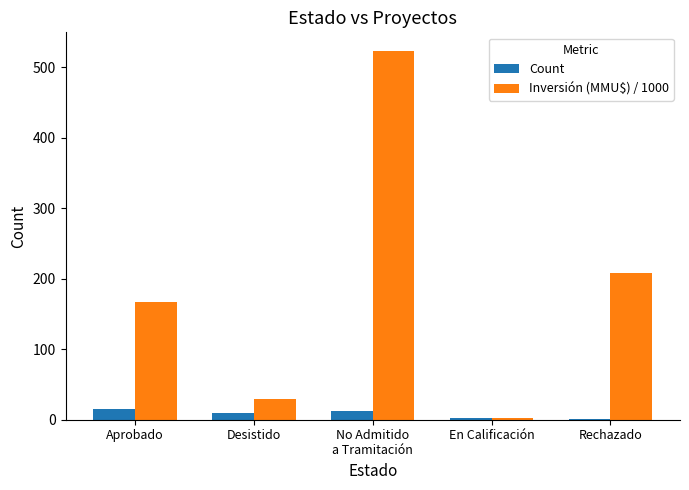

The value of Inversión (MMU$) / 1000 at Aprobado is 167.8. True or false?

True